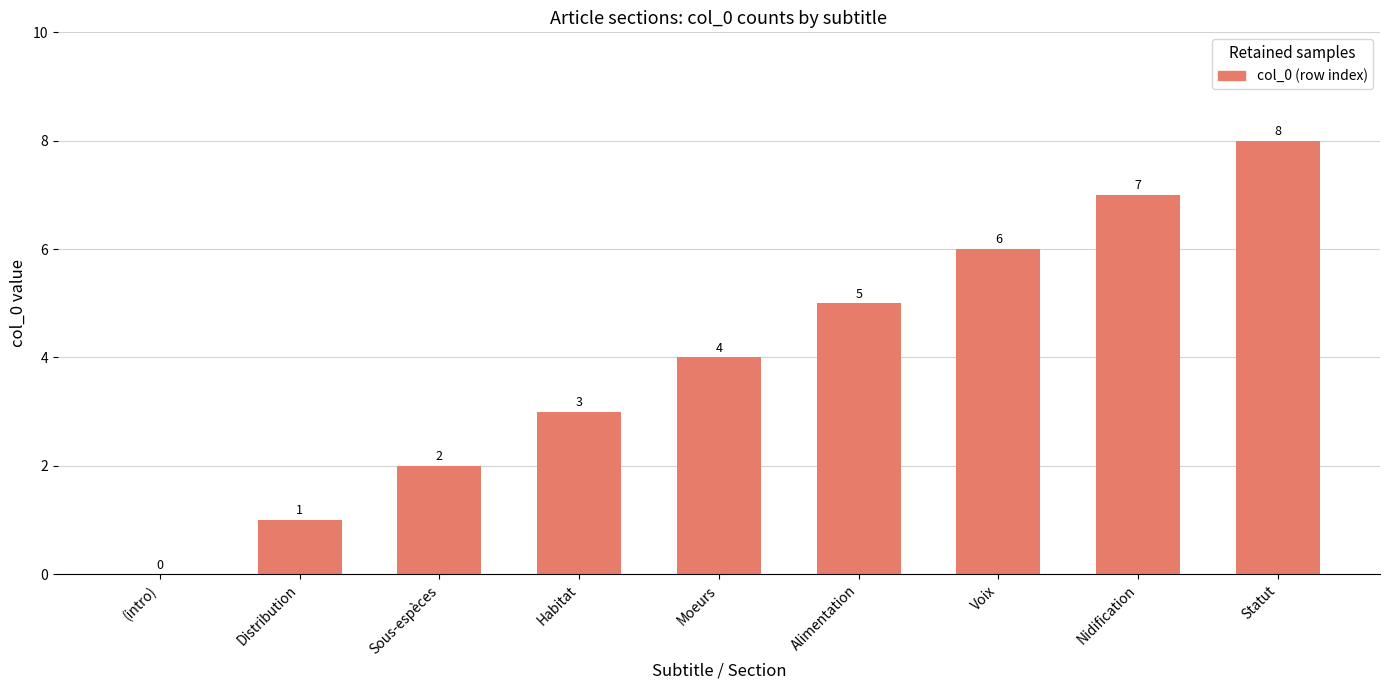

Read the value at Nidification.

7